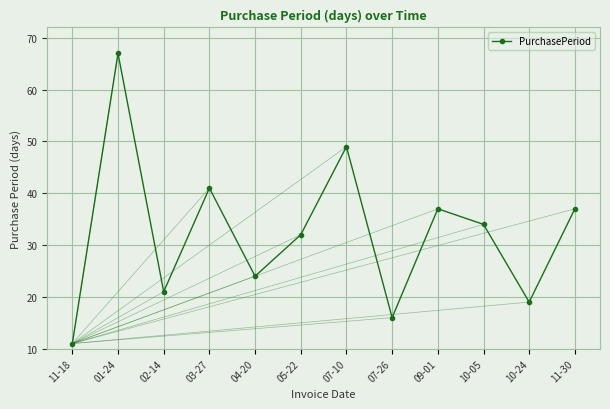

What is the difference between the maximum and minimum values?

56